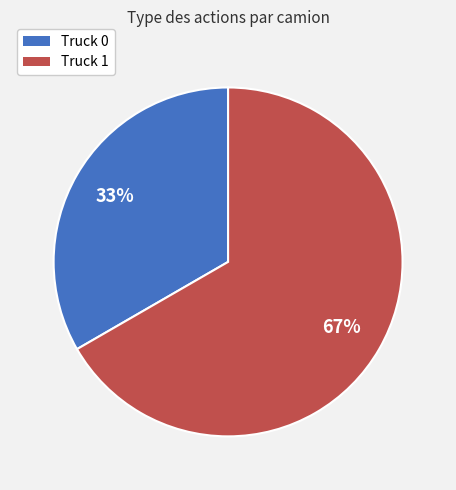

To the nearest percent, what portion does Truck 1 represent?

67%